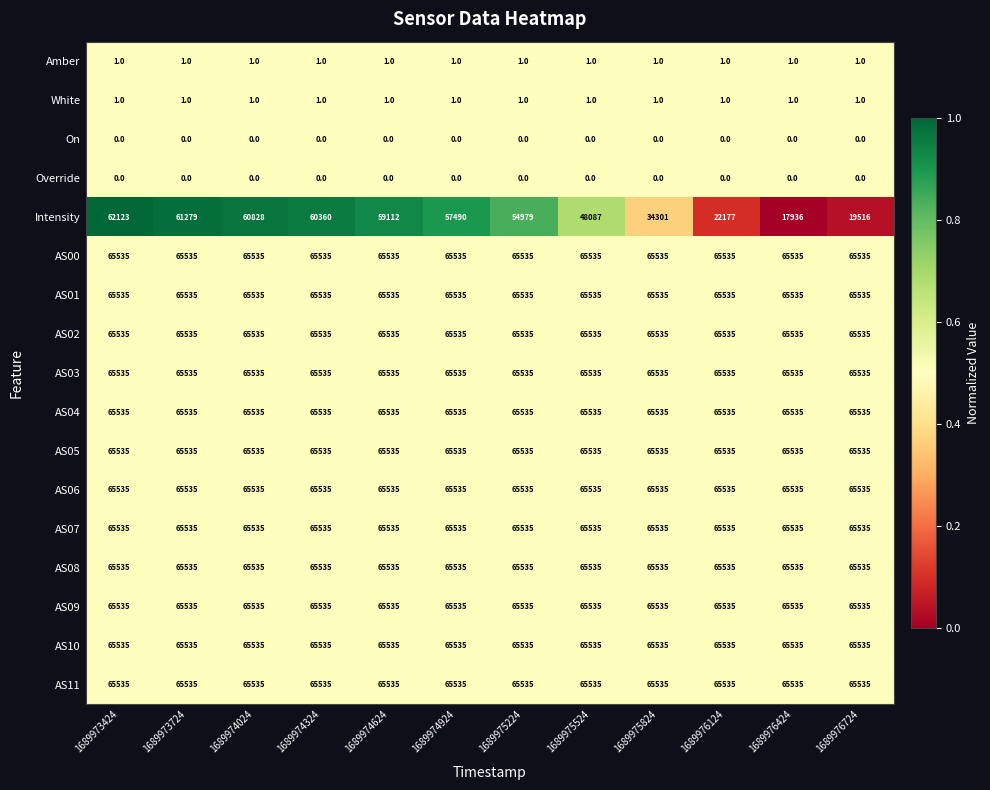

What is the spread (max minus min) of values at 1689976424?

65535